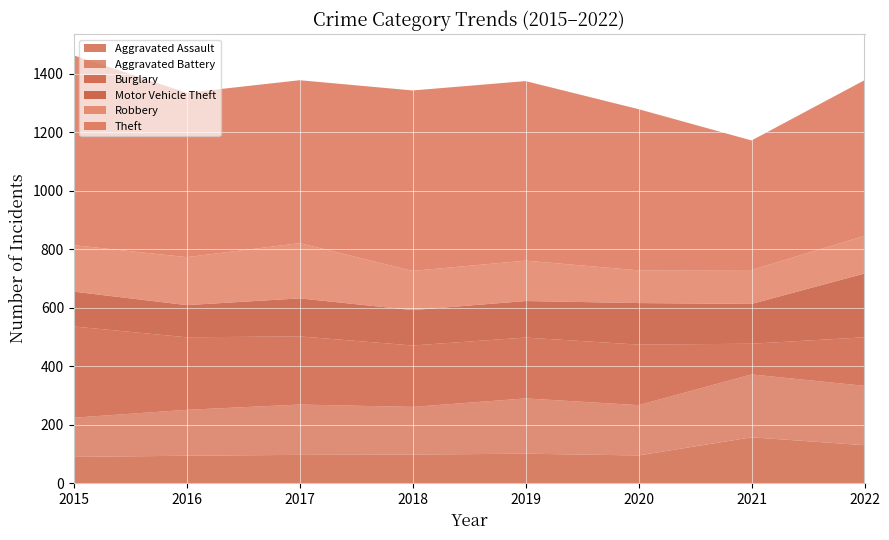

Reading left to right, transcribe all the data shown in this chart.

Aggravated Assault: 2015=90	2016=94	2017=97	2018=98	2019=101	2020=95	2021=157	2022=130
Aggravated Battery: 2015=134	2016=157	2017=172	2018=163	2019=189	2020=172	2021=215	2022=203
Burglary: 2015=312	2016=248	2017=233	2018=210	2019=208	2020=207	2021=105	2022=166
Motor Vehicle Theft: 2015=119	2016=110	2017=130	2018=121	2019=125	2020=142	2021=136	2022=218
Robbery: 2015=159	2016=164	2017=189	2018=134	2019=138	2020=112	2021=116	2022=129
Theft: 2015=649	2016=562	2017=557	2018=617	2019=614	2020=551	2021=443	2022=532